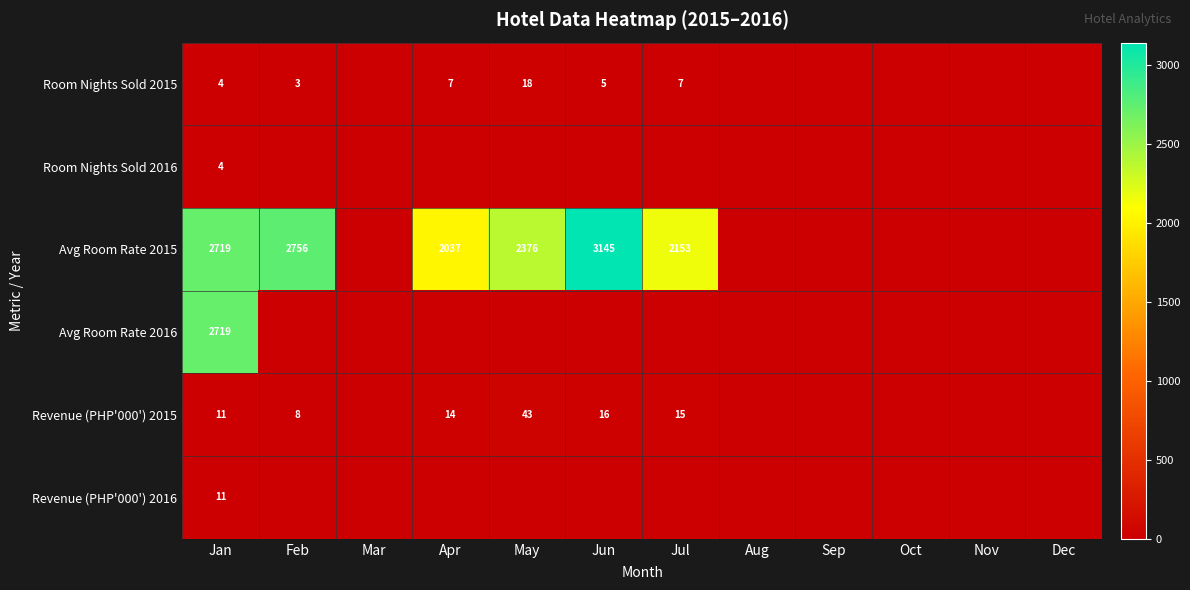

Is it true that Room Nights Sold 2015 equals 2 at Jan?

False